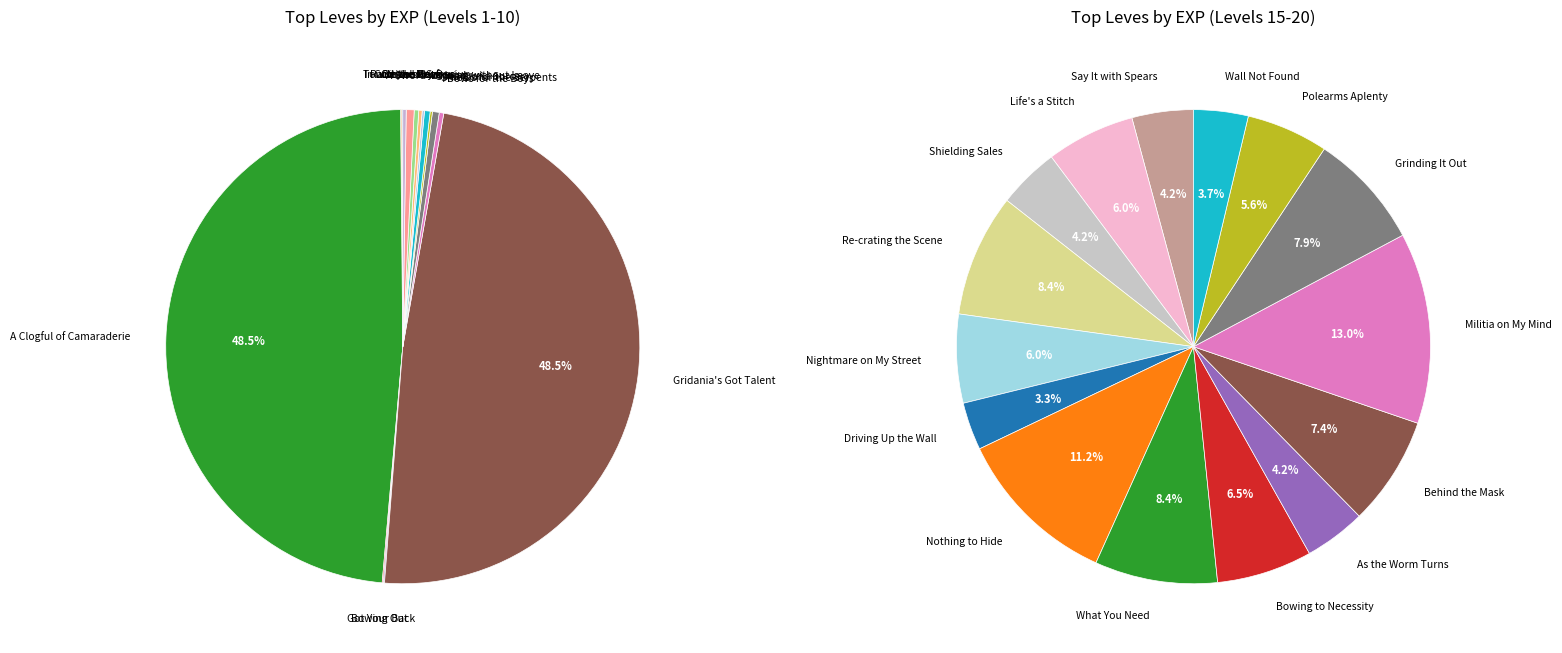

Is On the Move the majority of the pie?

No